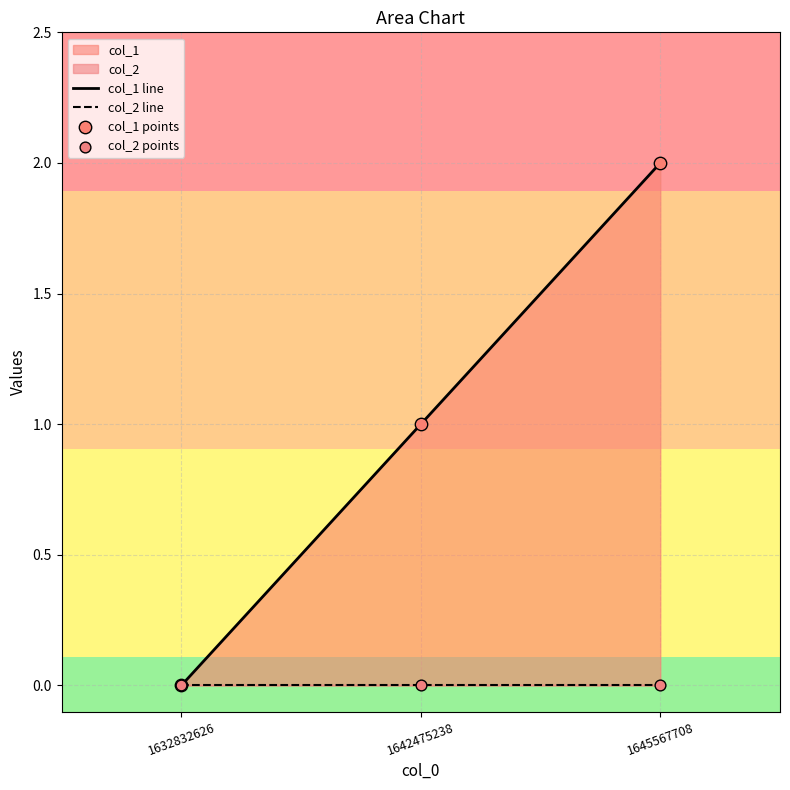

At how many categories does at least one series exceed 1?

1